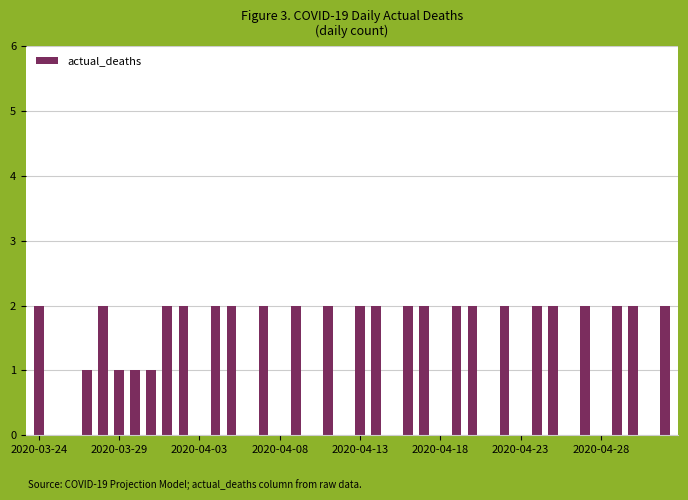

What is the sum of all values?

48